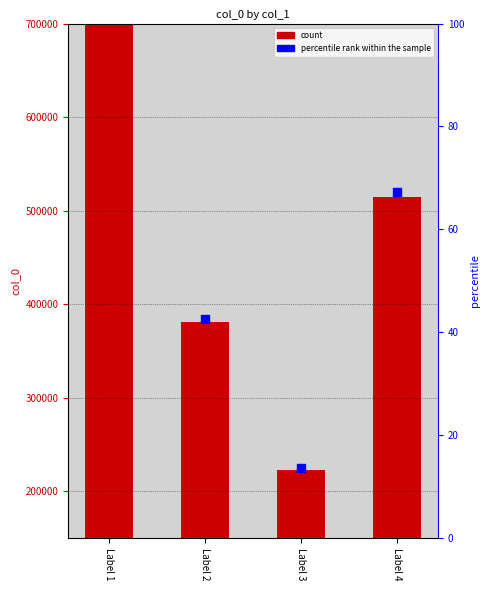

At how many categories does at least one series exceed 339597?

3